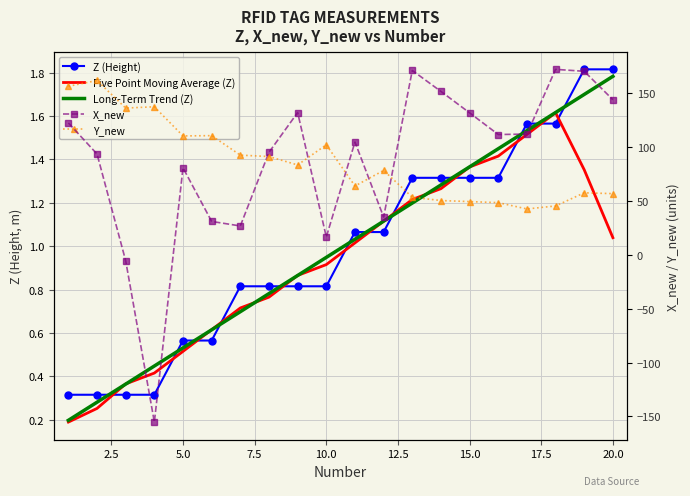

Reading left to right, what are all the values shown in this chart?

Z (Height): 0.3	0.3	0.3	0.3	0.6	0.6	0.8	0.8	0.8	0.8	1.1	1.1	1.3	1.3	1.3	1.3	1.6	1.6	1.8	1.8
Five Point Moving Average (Z): 0.2	0.3	0.4	0.4	0.5	0.6	0.7	0.8	0.9	0.9	1.0	1.1	1.2	1.3	1.4	1.4	1.5	1.6	1.4	1.0
Long-Term Trend (Z): 0.2	0.3	0.4	0.4	0.5	0.6	0.7	0.8	0.9	0.9	1.0	1.1	1.2	1.3	1.4	1.4	1.5	1.6	1.7	1.8
X_new: 122.4	93.5	-5.5	-155.2	80.7	31.0	26.8	95.2	132.0	16.6	104.7	35.1	171.1	151.6	131.8	111.6	112.0	172.1	170.3	143.9
Y_new: 156.4	161.8	136.2	137.4	110.3	110.6	92.5	91.2	83.4	102.1	63.9	78.3	53.5	50.4	49.4	48.4	42.6	45.4	57.6	56.8